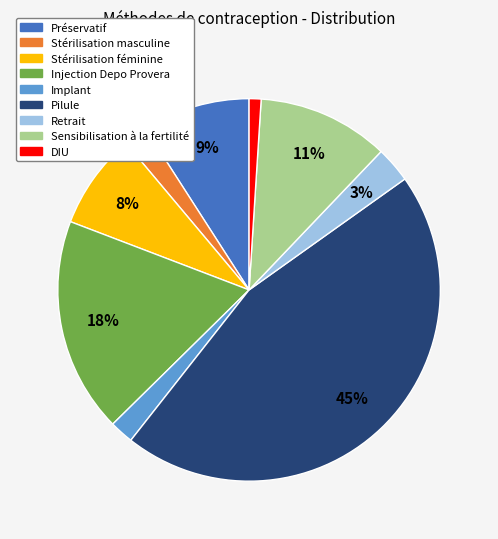

Is Implant the majority of the pie?

No